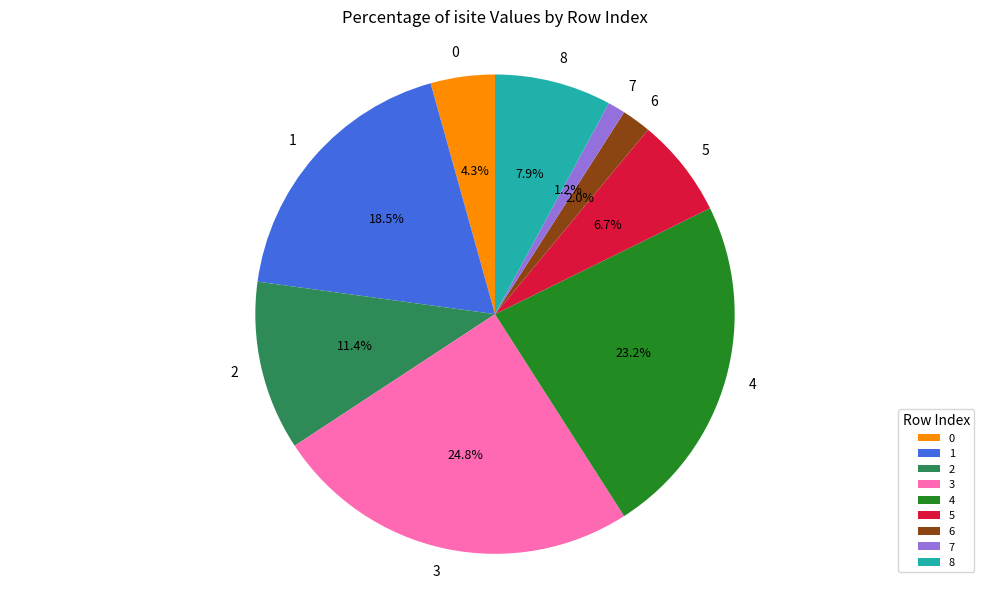

The 4 slice represents 33% of the pie. True or false?

False